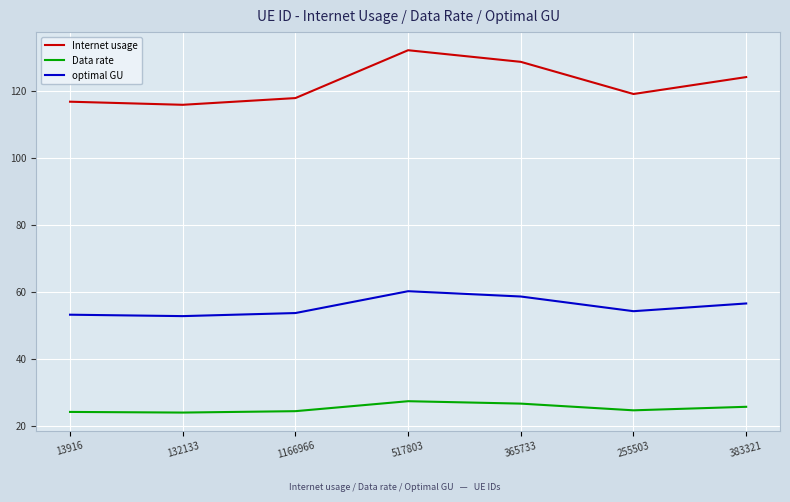

What is the minimum value for Internet usage?

115.8